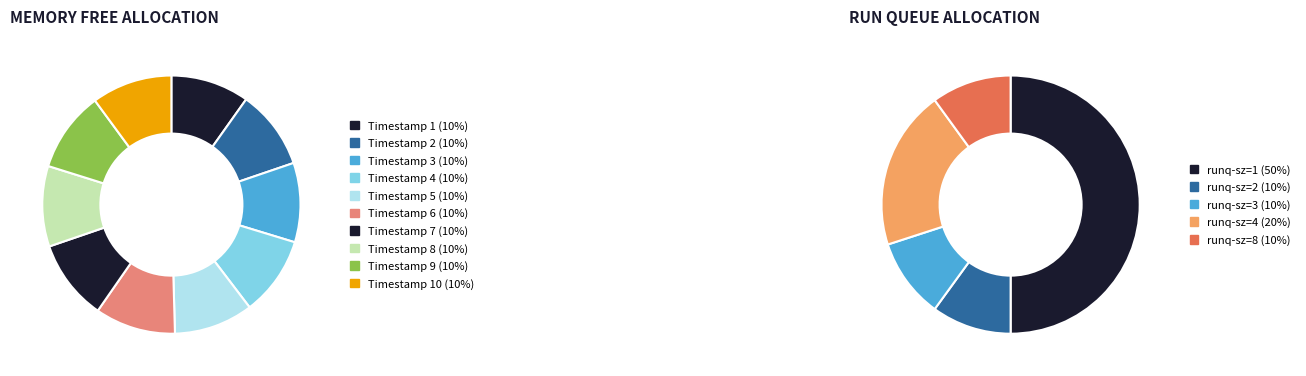

How much of the chart is everything except 4?

90.1%